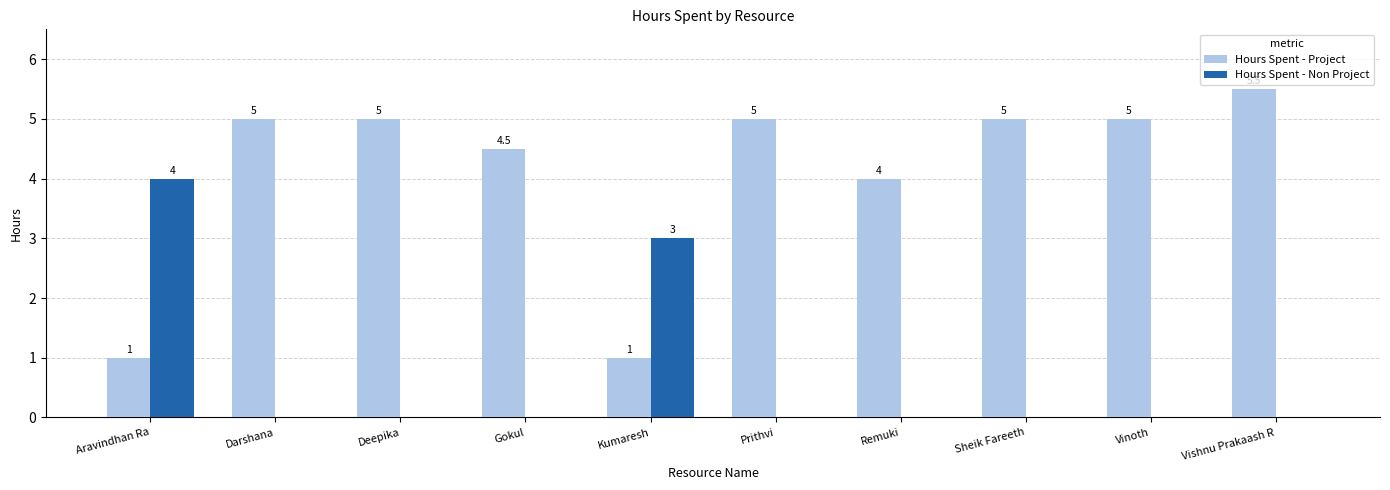

Which category has the highest value across all series?

Vishnu Prakaash R